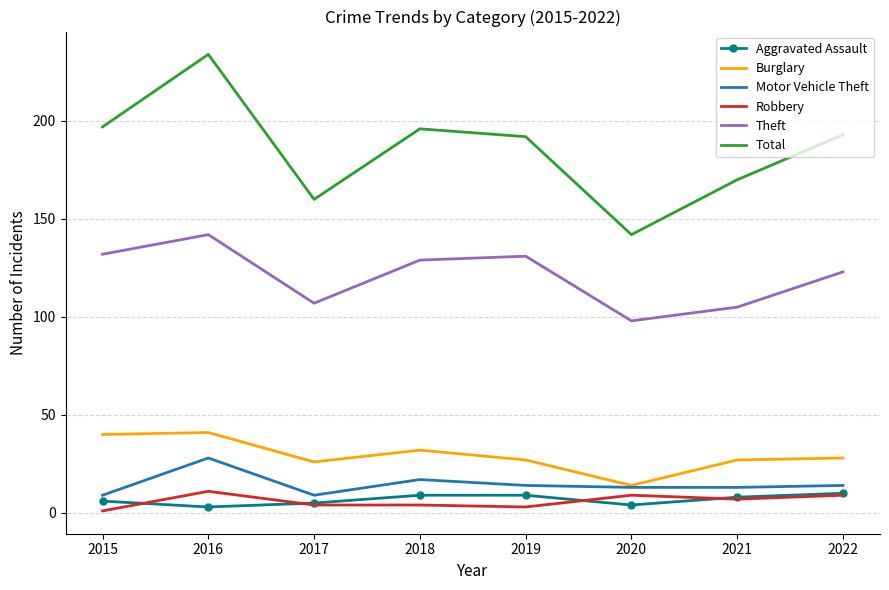

The value of Total at 2019 is 332. True or false?

False